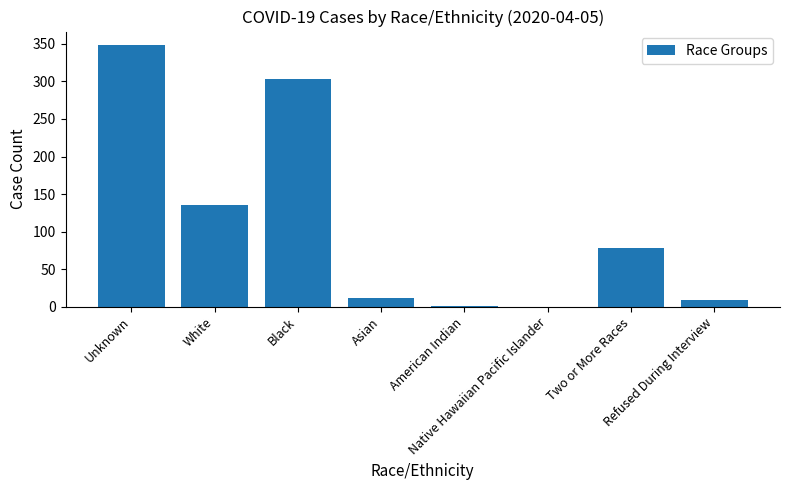

What is the sum of all values?

887